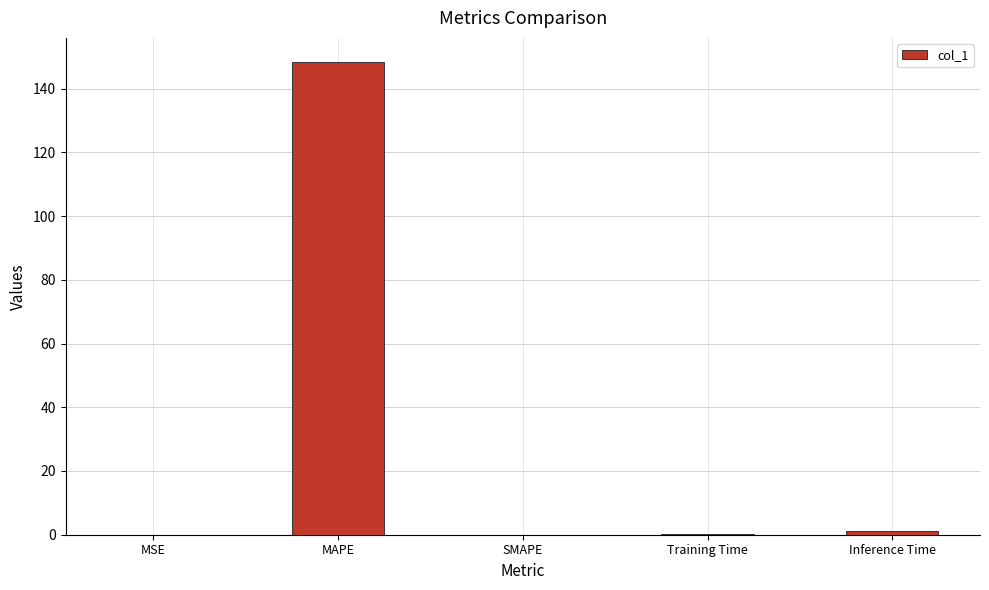

Does the chart contain stacked bars?

No